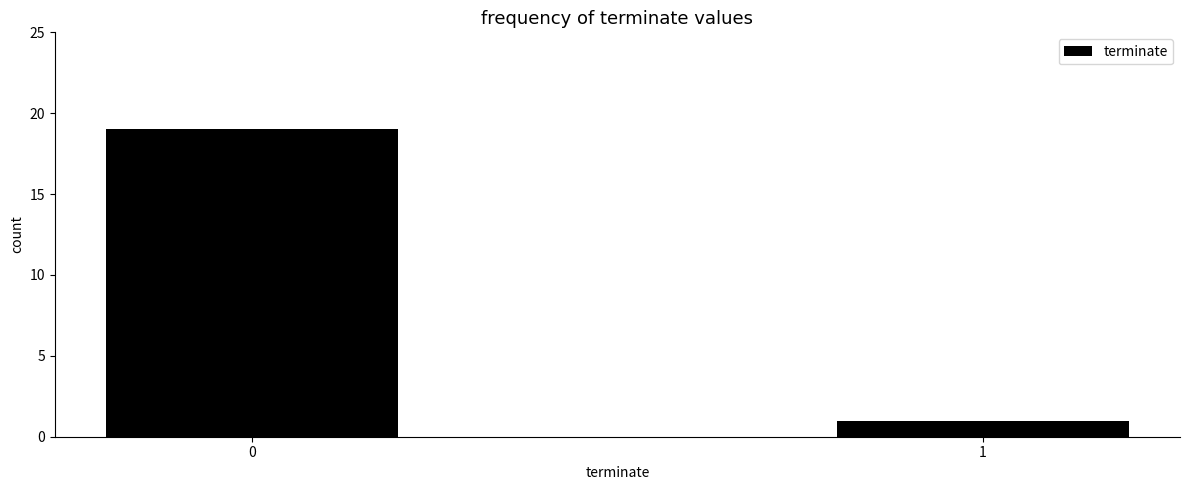

The chart shows a value of 19 at 0. True or false?

True